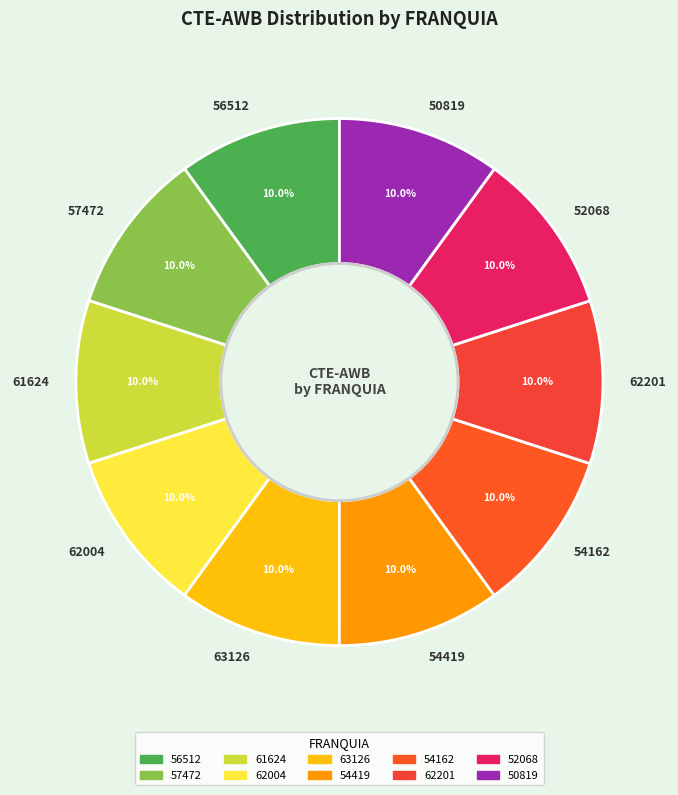

Is there a majority slice in this chart?

No